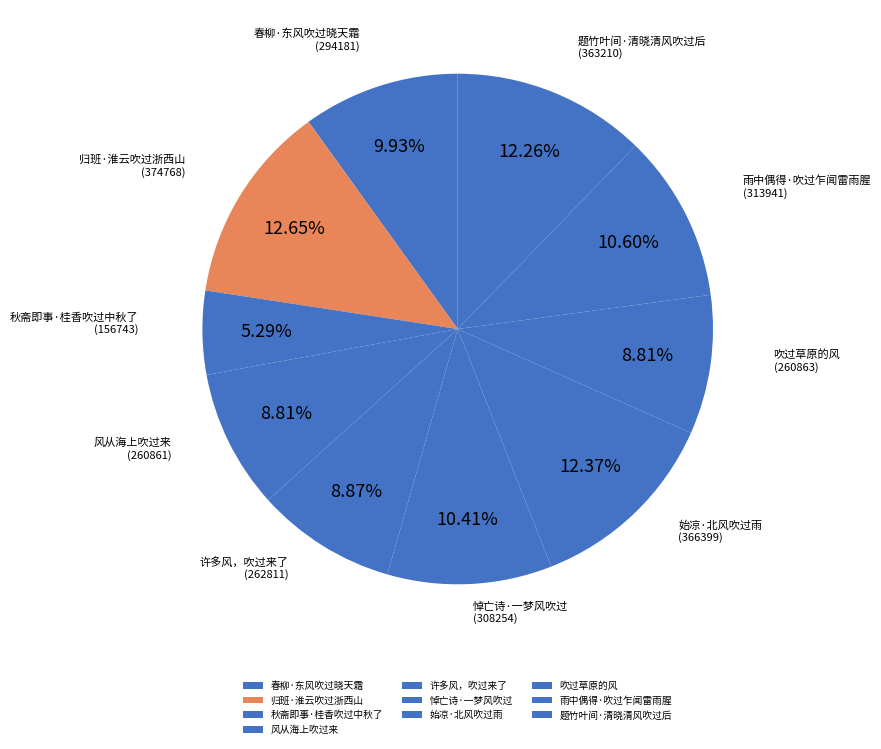

The 春柳·东风吹过晓天霜 slice represents 10% of the pie. True or false?

True